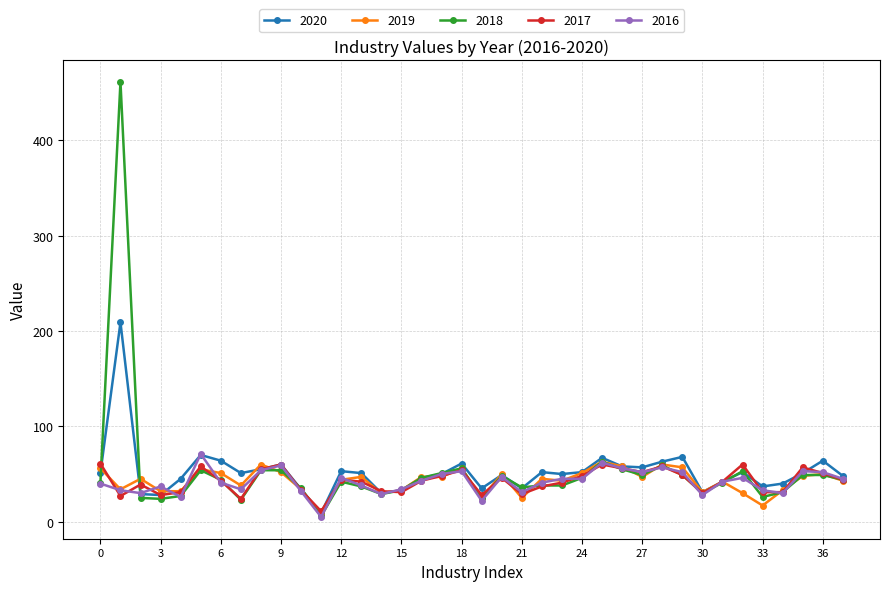

What is the average value of the 2017 series?

42